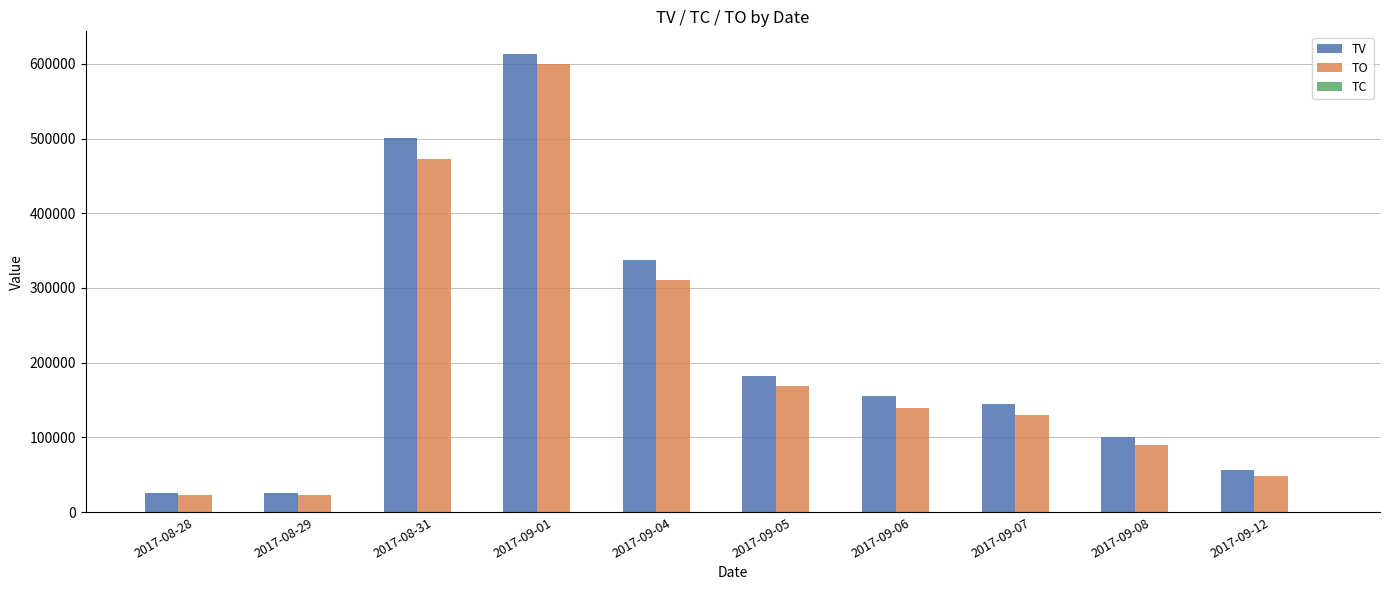

What is the sum of all TV values?

2143000